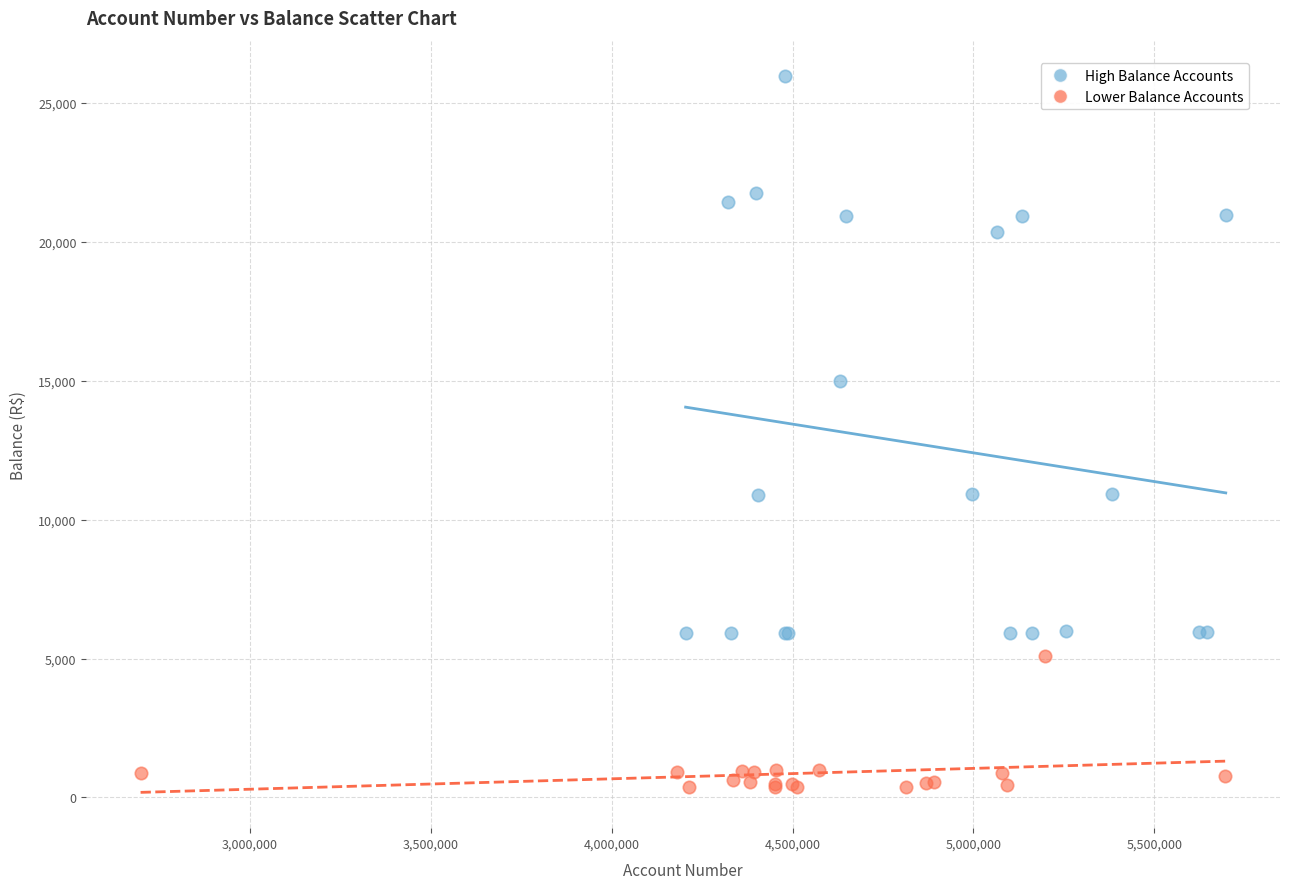

Which series contains the highest Y value?

High Balance Accounts